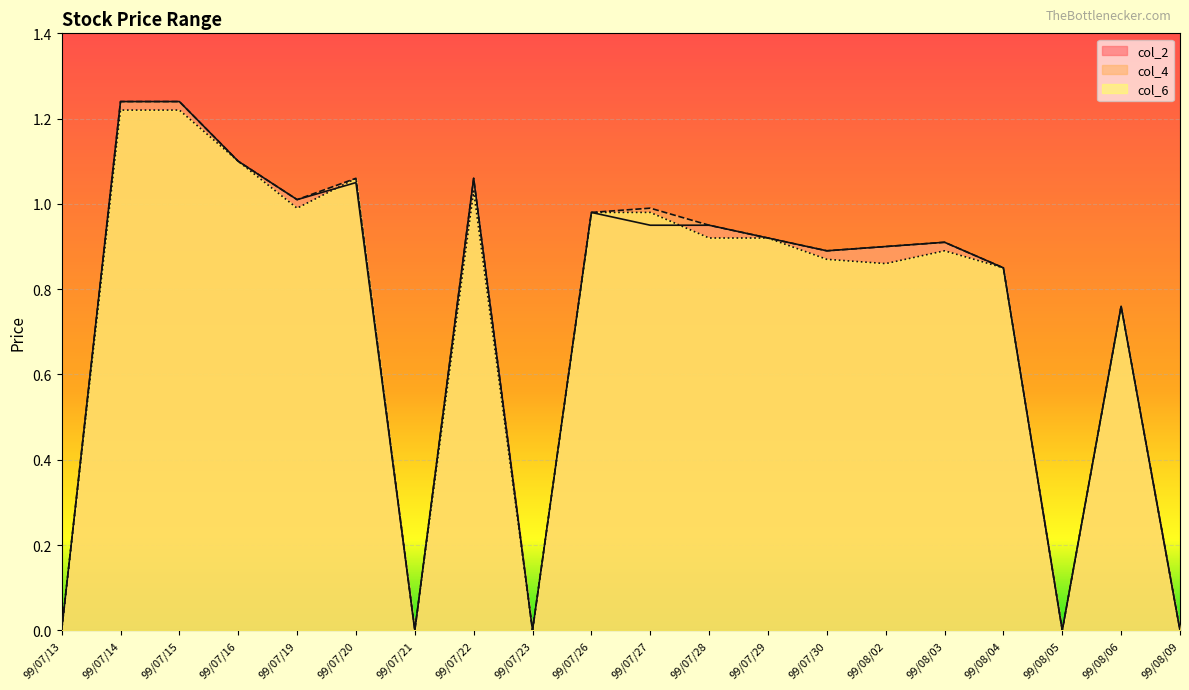

What is the difference between the maximum and second lowest values in the col_6 series?

1.2